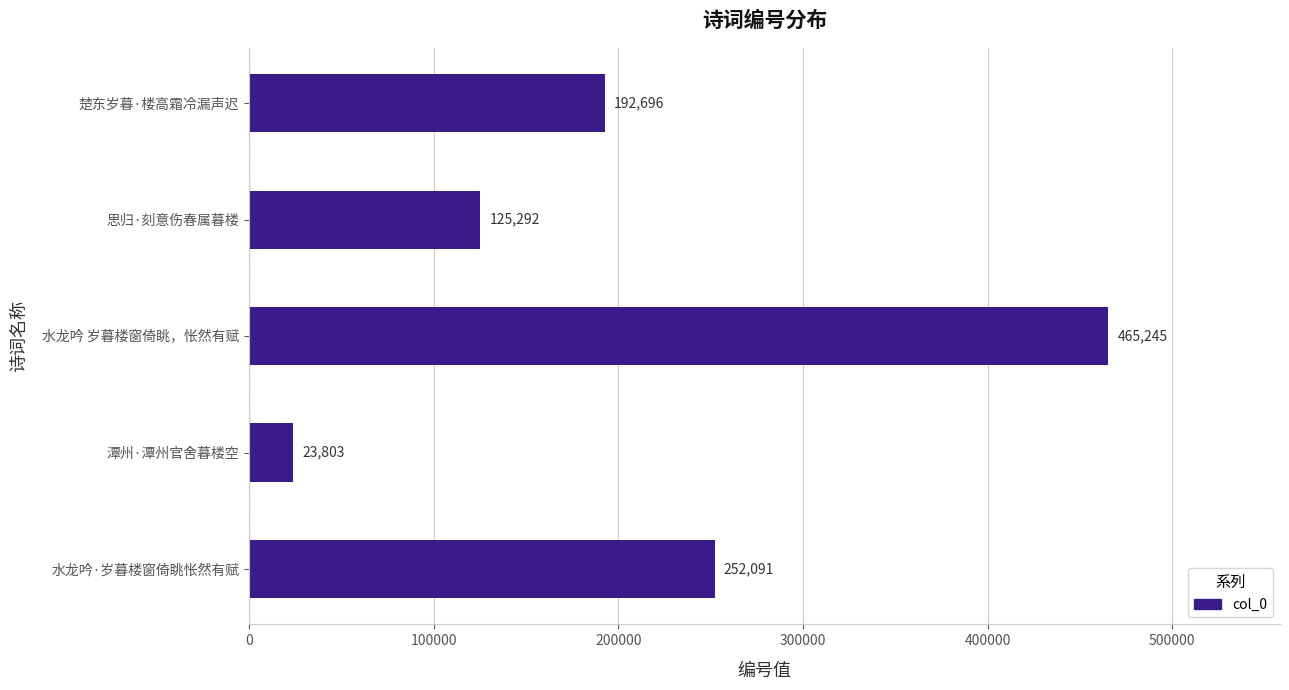

Reading bottom to top, list all the values displayed in this chart.

水龙吟·岁暮楼窗倚眺怅然有赋=252091	潭州·潭州官舍暮楼空=23803	水龙吟 岁暮楼窗倚眺，怅然有赋=465245	思归·刻意伤春属暮楼=125292	楚东岁暮·楼高霜冷漏声迟=192696